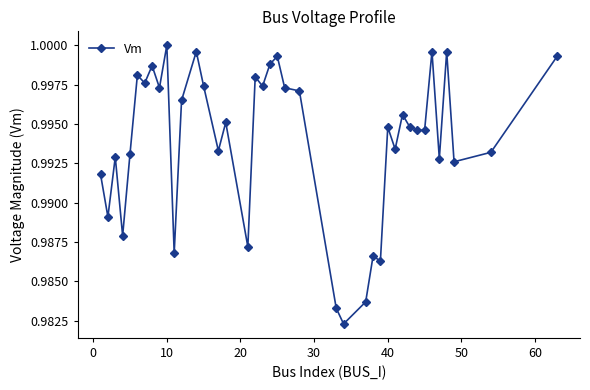

Does the chart have visible grid lines?

No